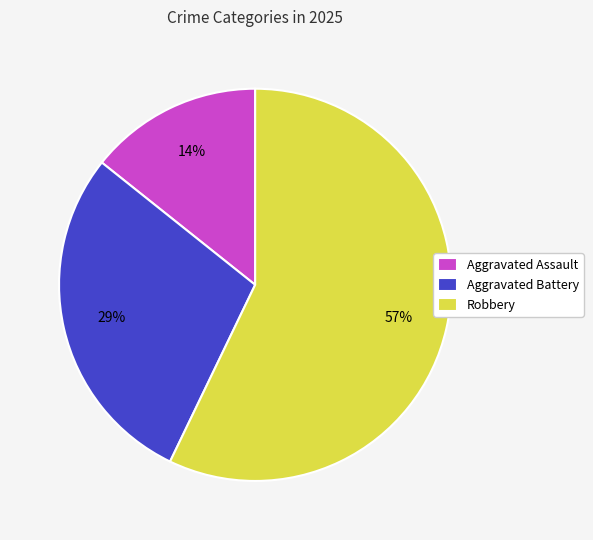

Which category accounts for the majority?

Robbery